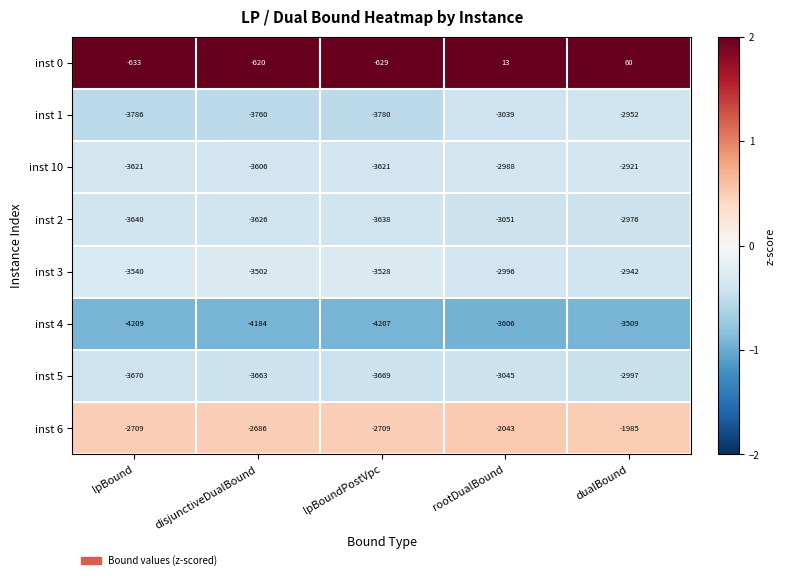

Between lpBound and lpBoundPostVpc, which series saw the biggest shift?

inst 3